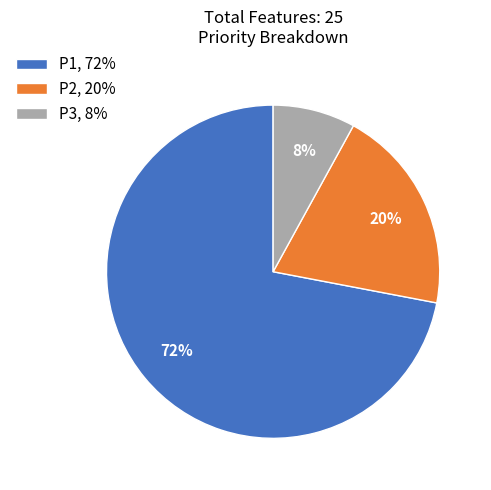

Between P3 and P1, which is larger?

P1